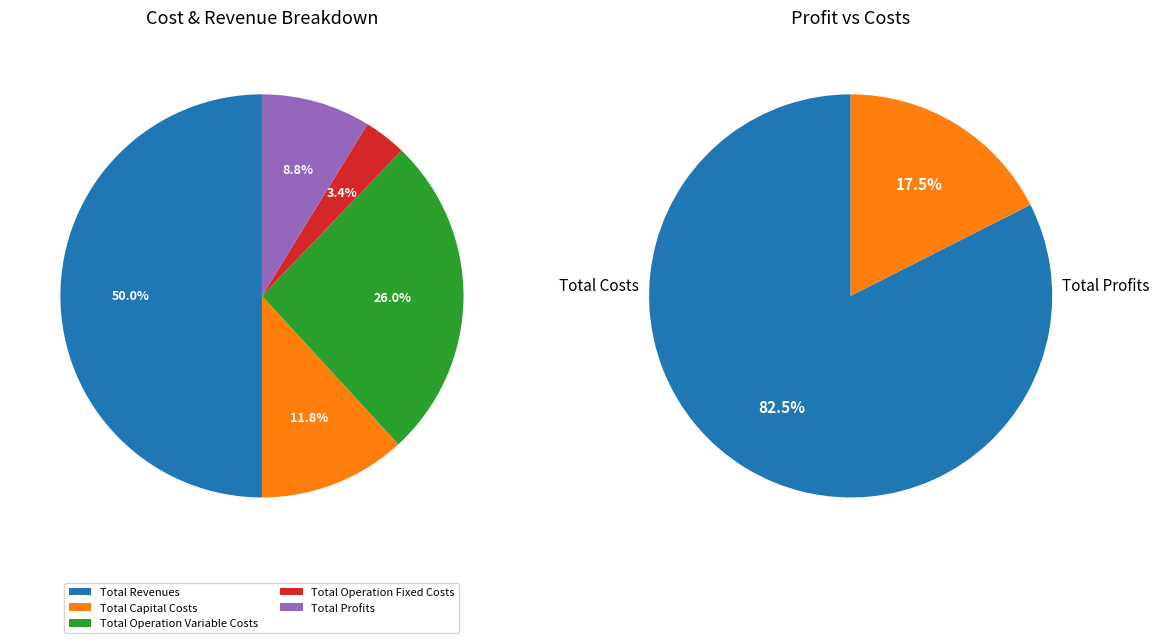

How many segments does this pie chart have?

5